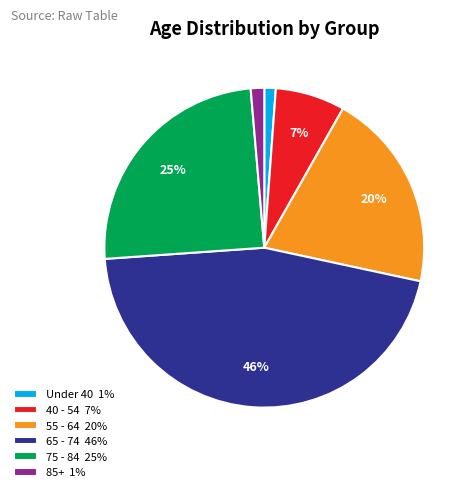

Between 65 - 74 46% and 40 - 54 7%, which is larger?

65 - 74 46%